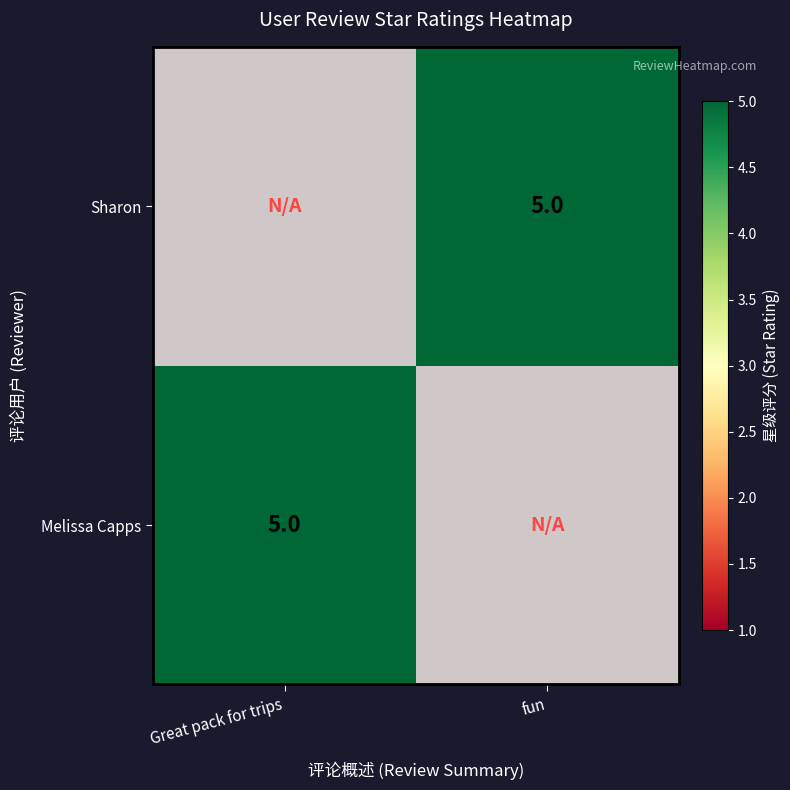

What is the total value across all series at Great pack for trips?

5